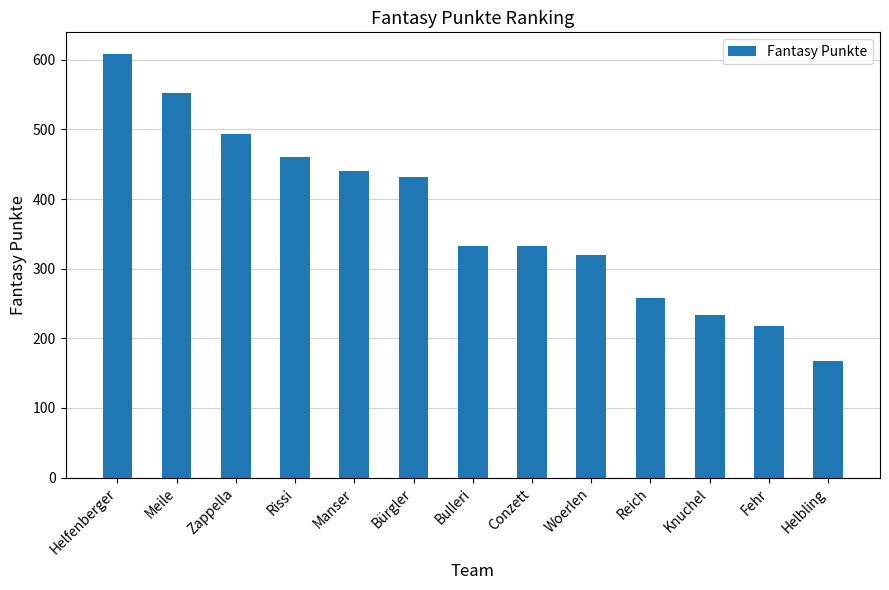

Reading left to right, transcribe all the data shown in this chart.

609	553	493	461	441	431	332	332	320	258	234	218	168